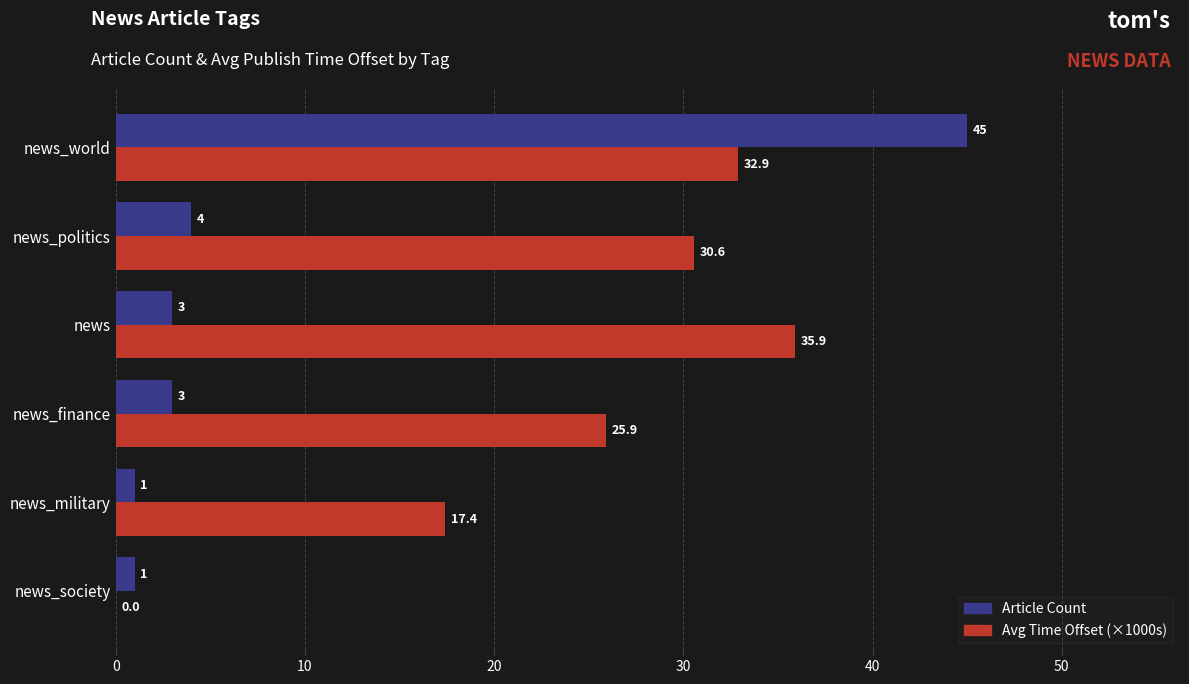

Which series changed the most between news and news_society?

Avg Time Offset (×1000s)